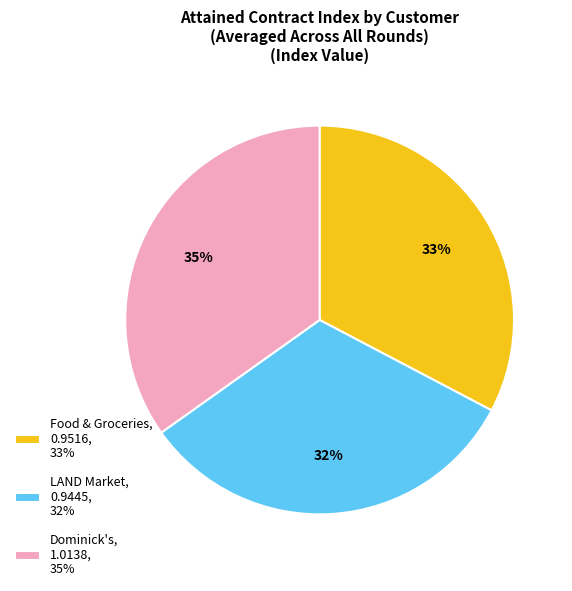

True or false: Dominick's, 1.0138, 35% accounts for 35% of the total.

True